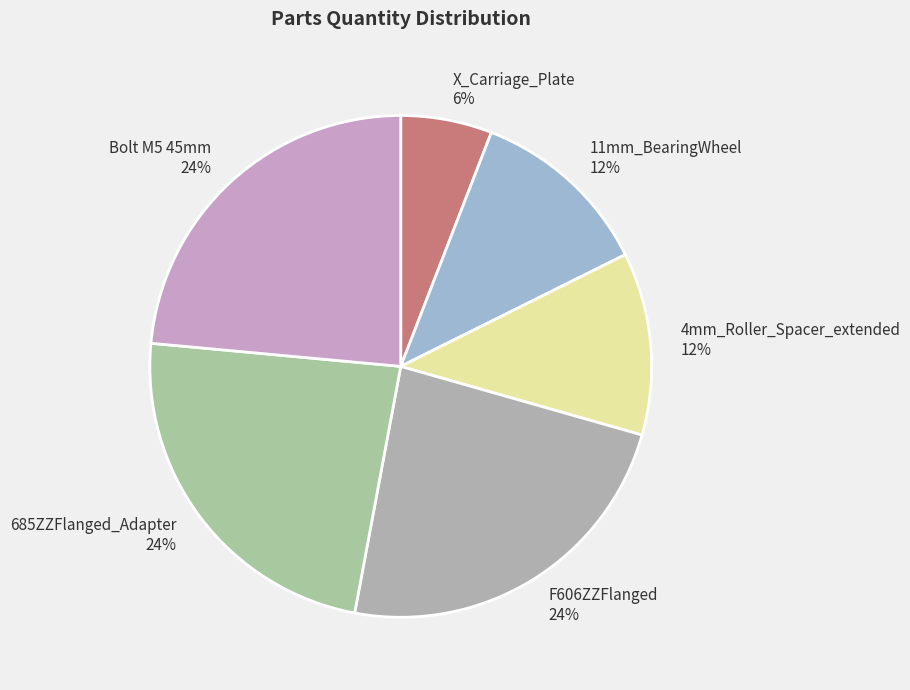

Which slice is the smallest?

X_Carriage_Plate